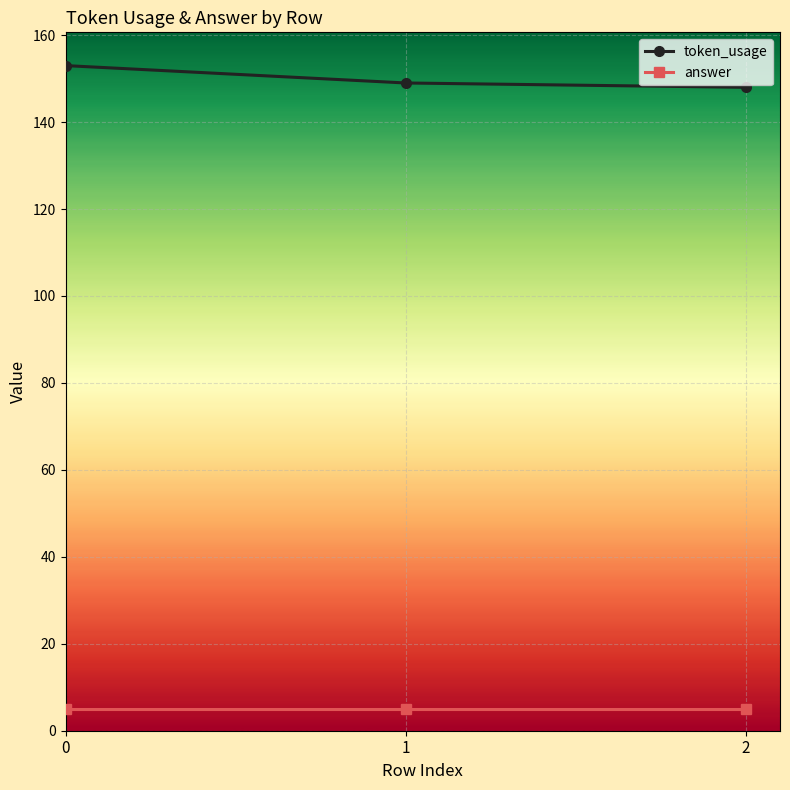

What is the lowest value of the answer series?

5